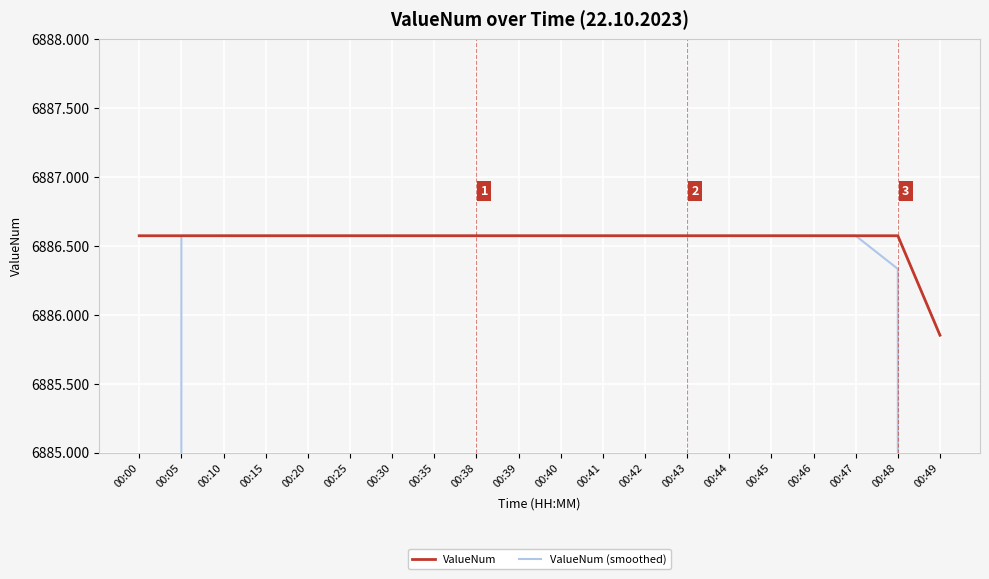

True or false: ValueNum (smoothed) and ValueNum intersect in this chart.

False